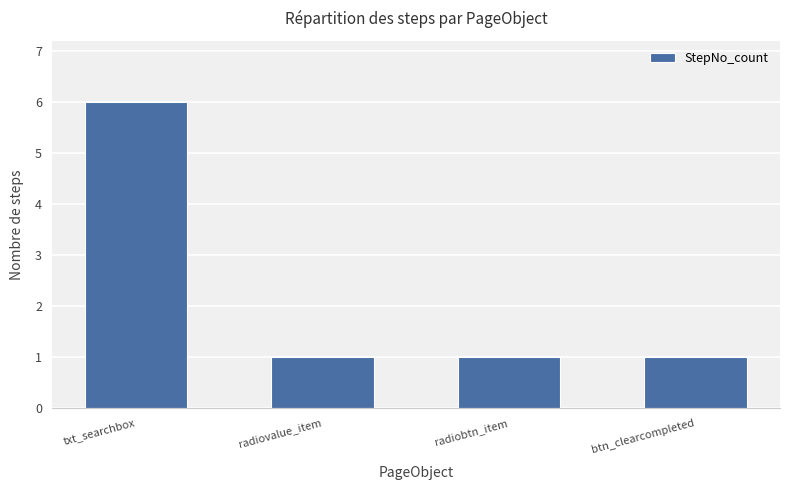

What is the average value?

2